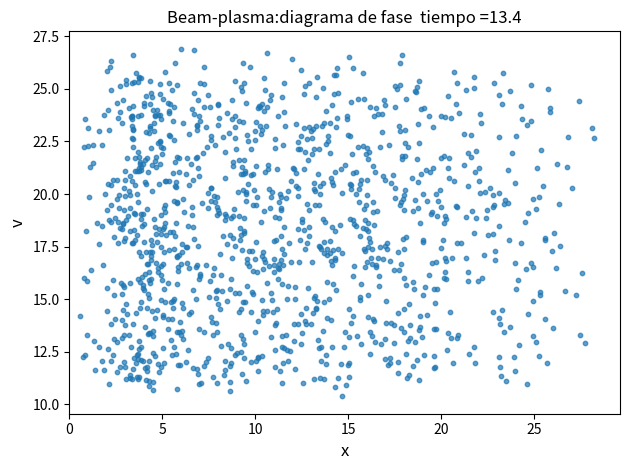

What is the range of Y values (max minus min)?

16.5